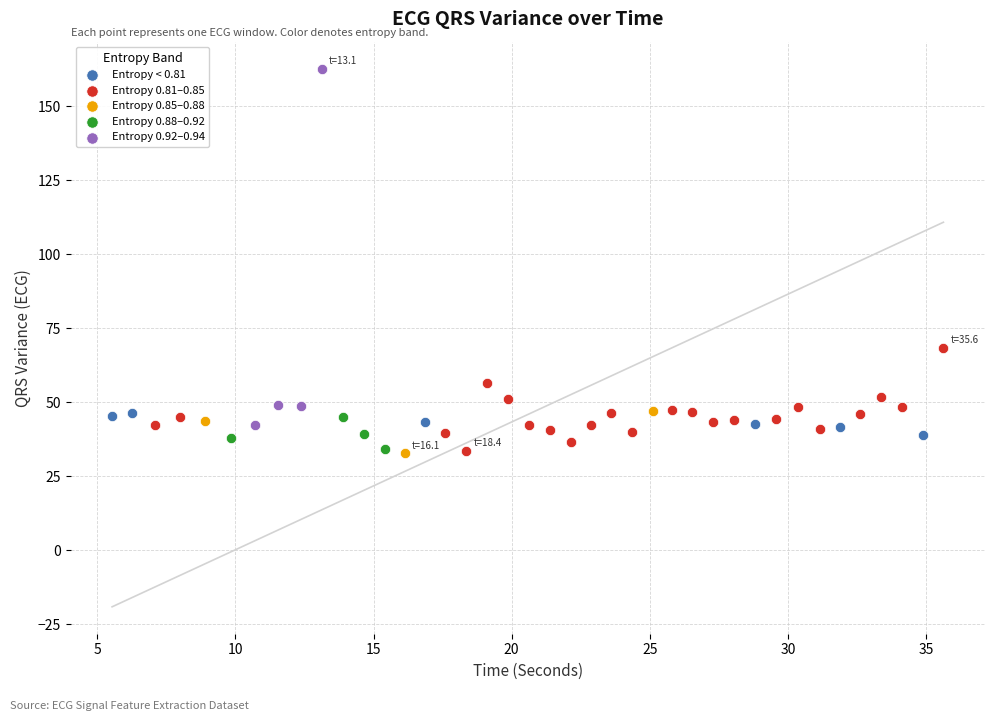

Which series has the largest Y range (max minus min)?

Entropy 0.92–0.94